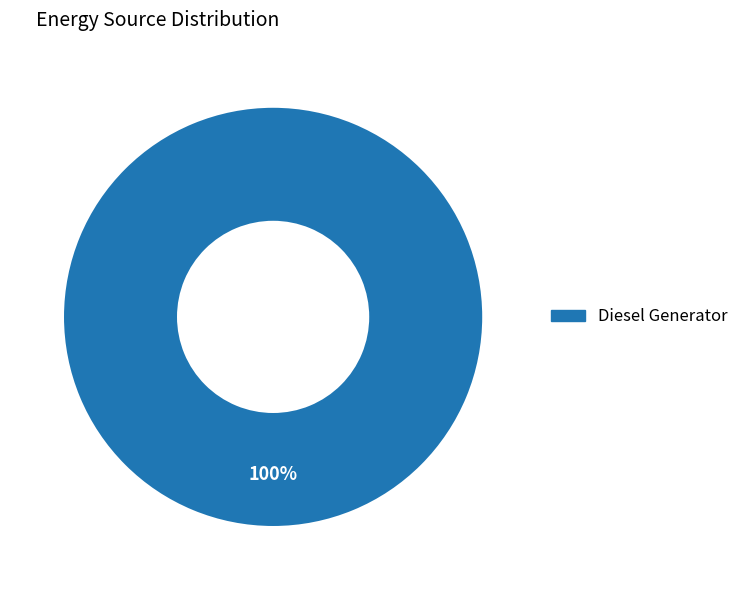

Is there a majority slice in this chart?

Yes